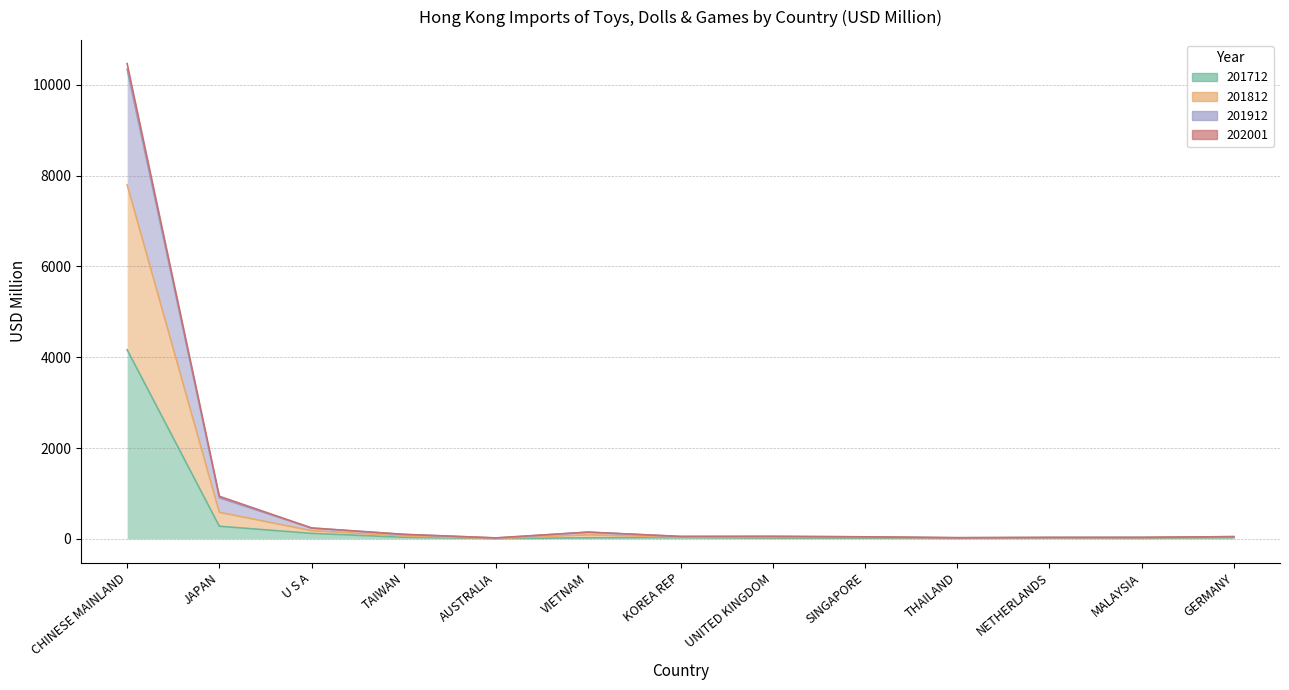

Where is 201912 nearest to the value 5244?

JAPAN